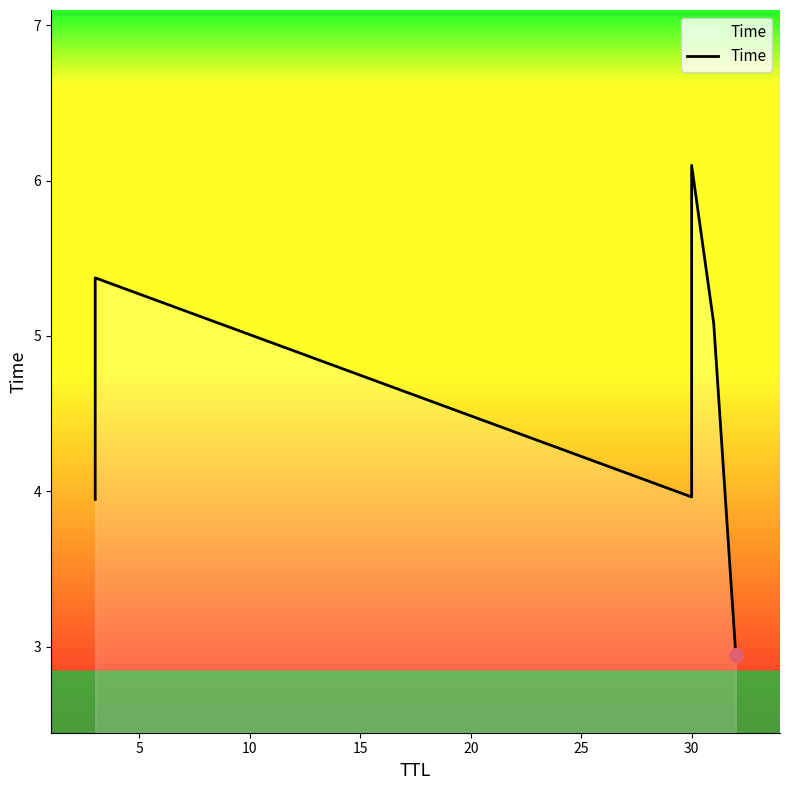

Where is the first local maximum?

5